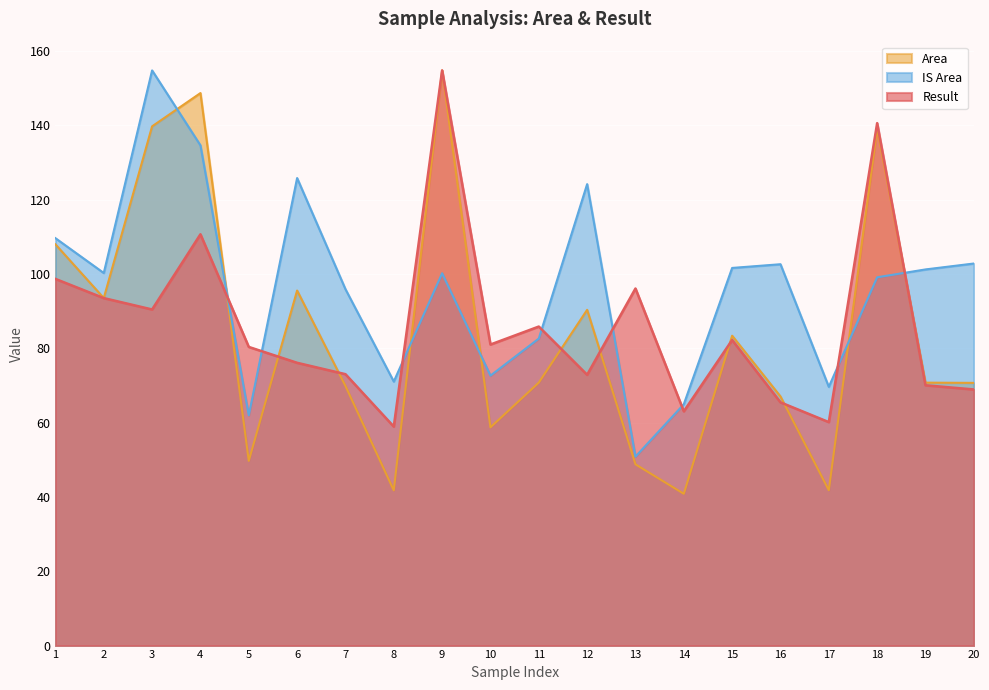

Where is the first local maximum for Area?

4